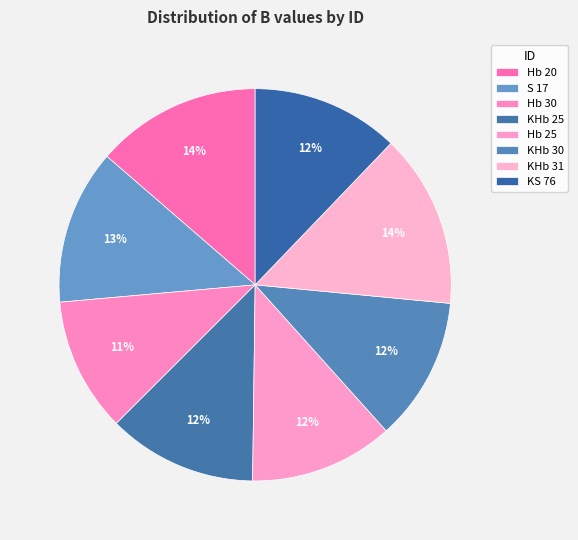

How many slices are in this pie chart?

8